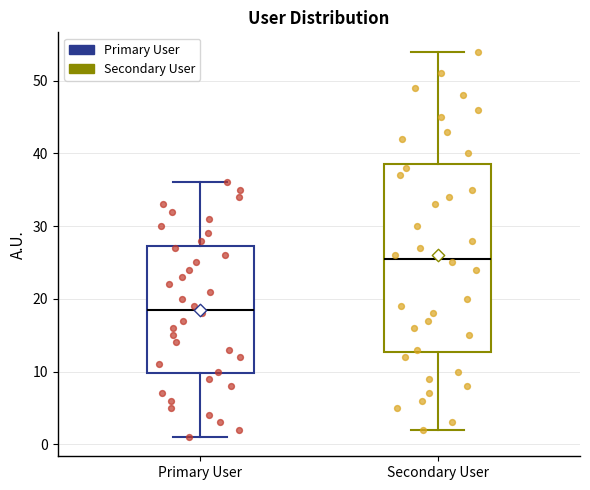

Comparing the boxes themselves (not the whiskers), which one is the tallest?

Secondary User